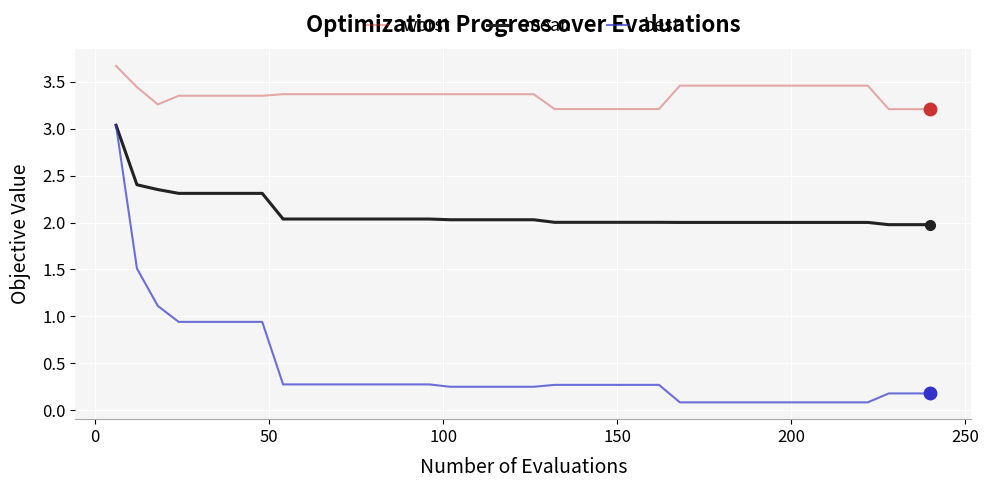

What is the highest value of the best series?

3.0